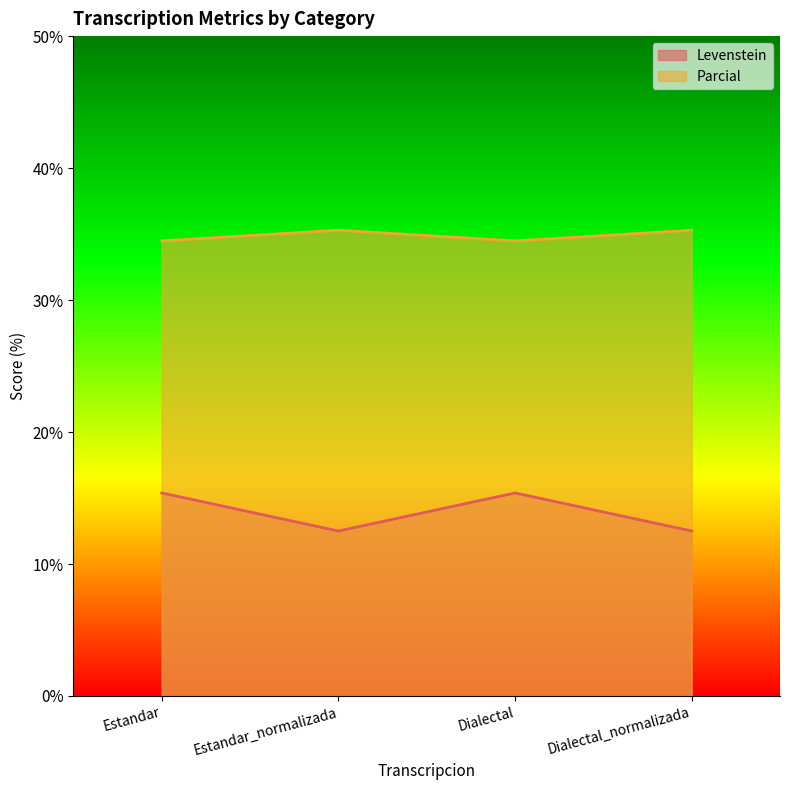

Which category has the lowest value in the Levenstein series?

Estandar_normalizada